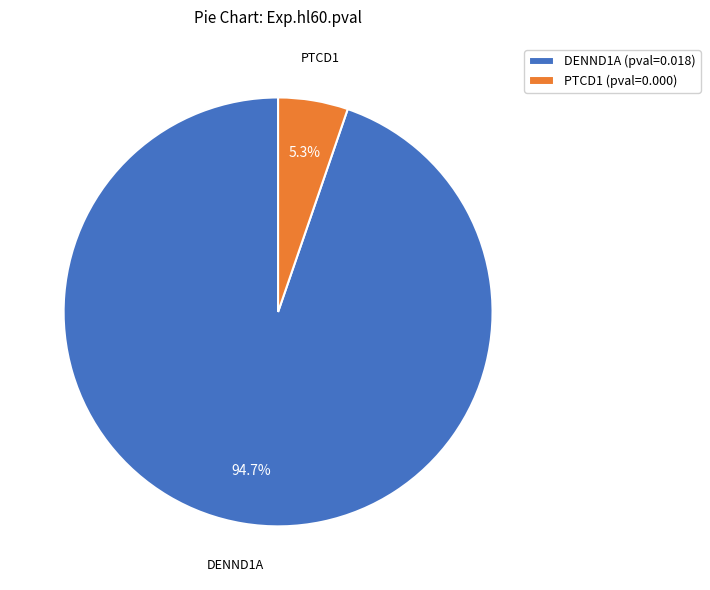

How many slices are in this pie chart?

2